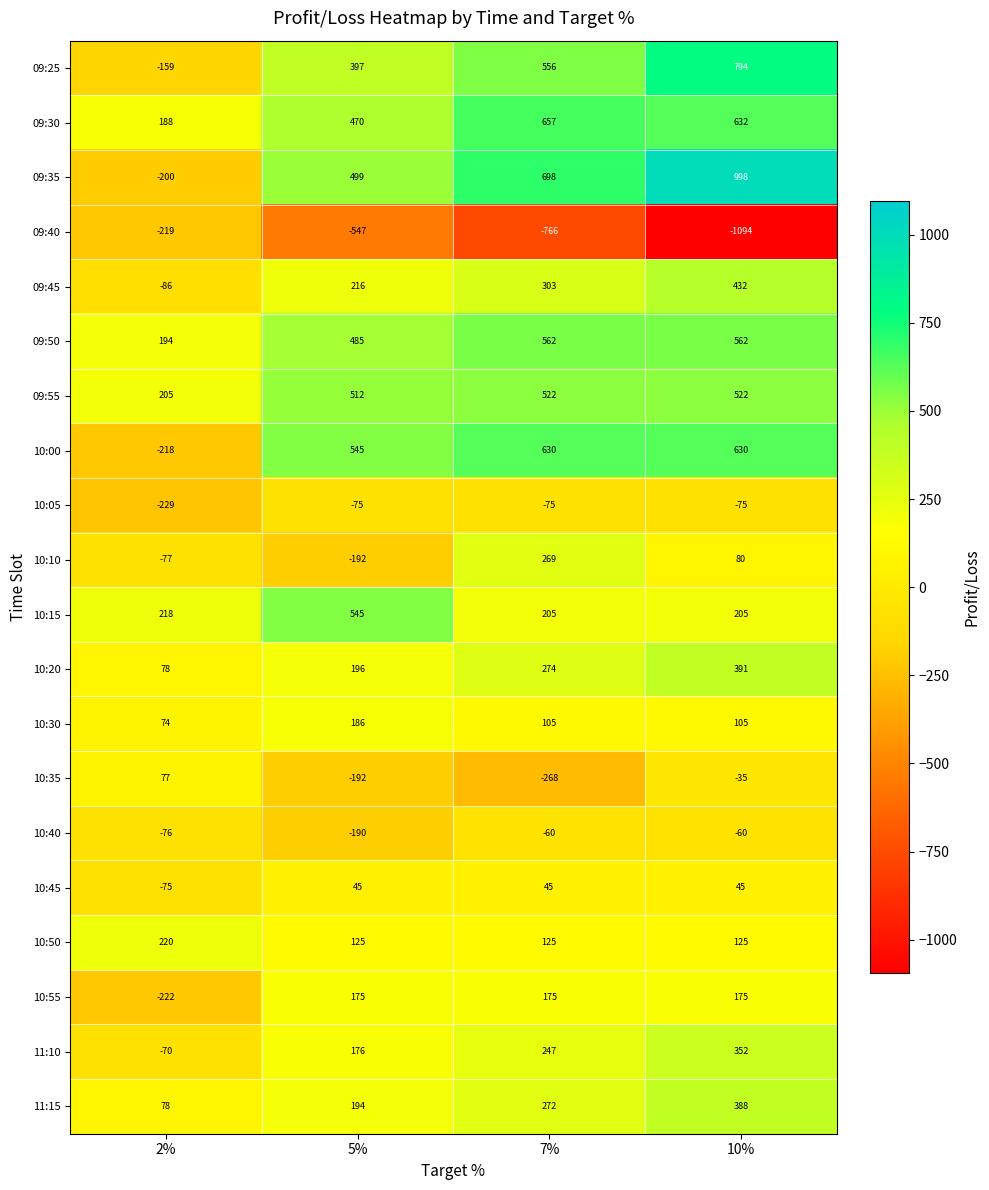

What is the difference between the second highest and second lowest values in the 09:30 series?

162